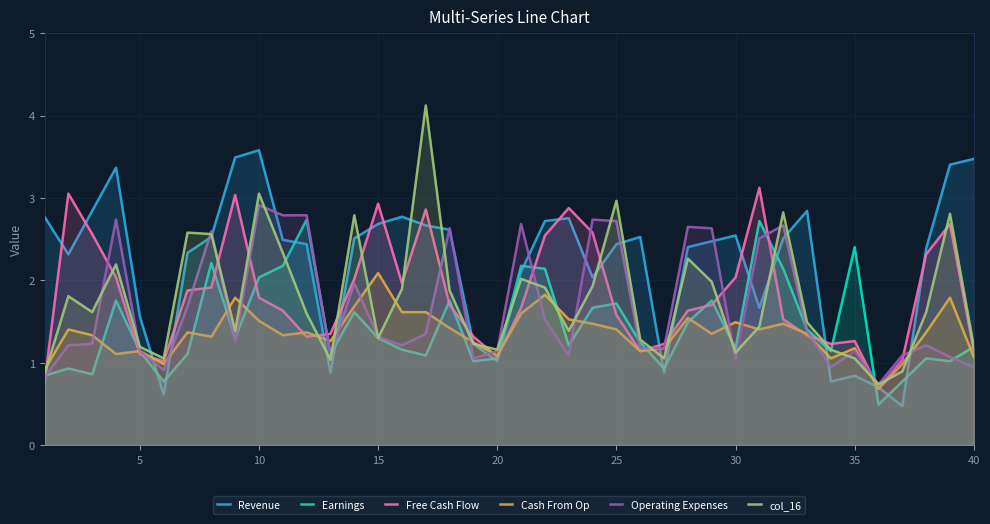

List the series in order of their peak value, highest first.

col_16, Revenue, Free Cash Flow, Operating Expenses, Earnings, Cash From Op